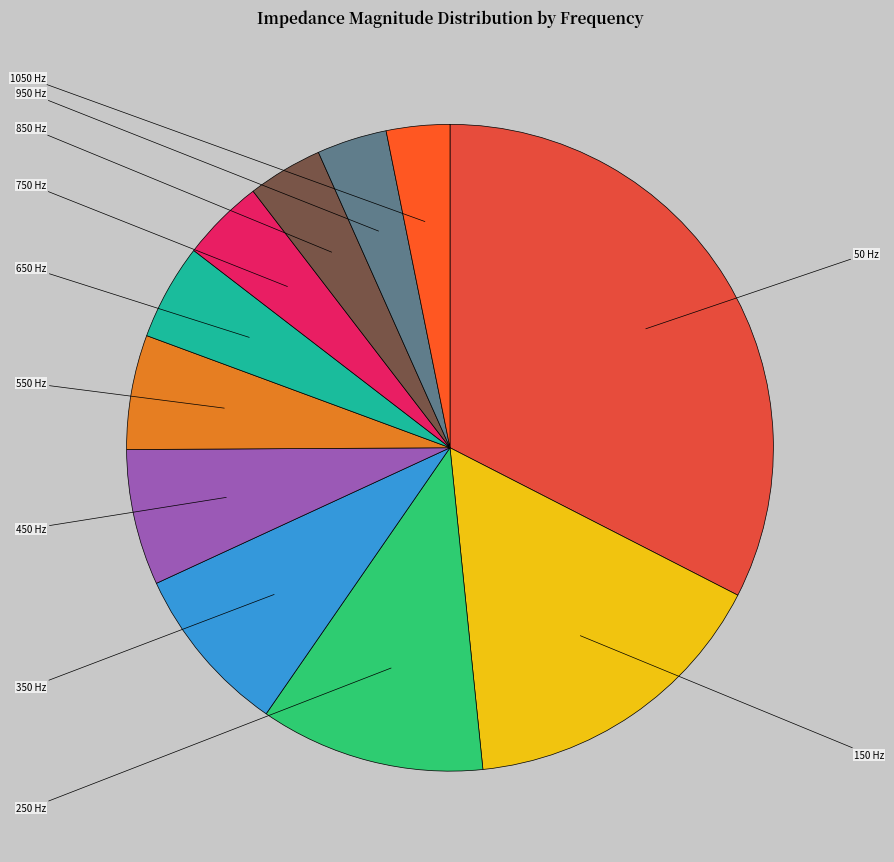

What percentage is the 250 Hz slice, to the nearest percent?

11%